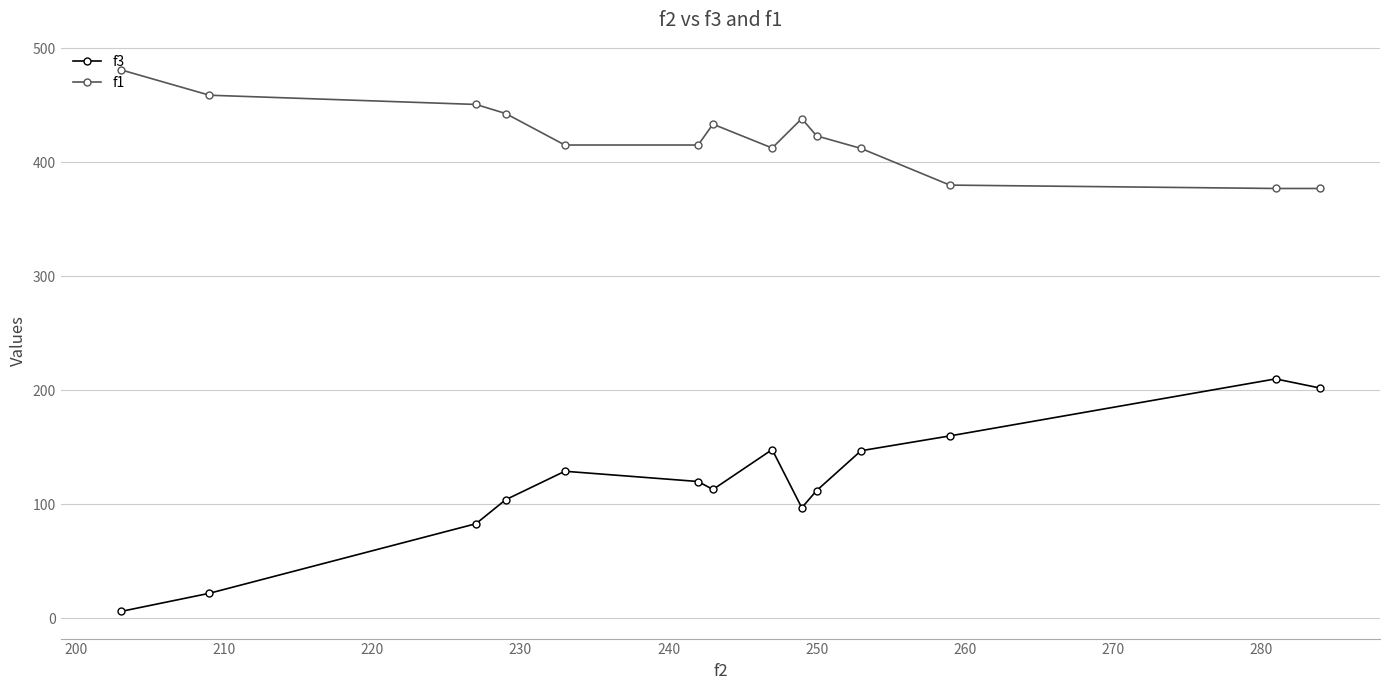

At how many categories does at least one series exceed 294?

14